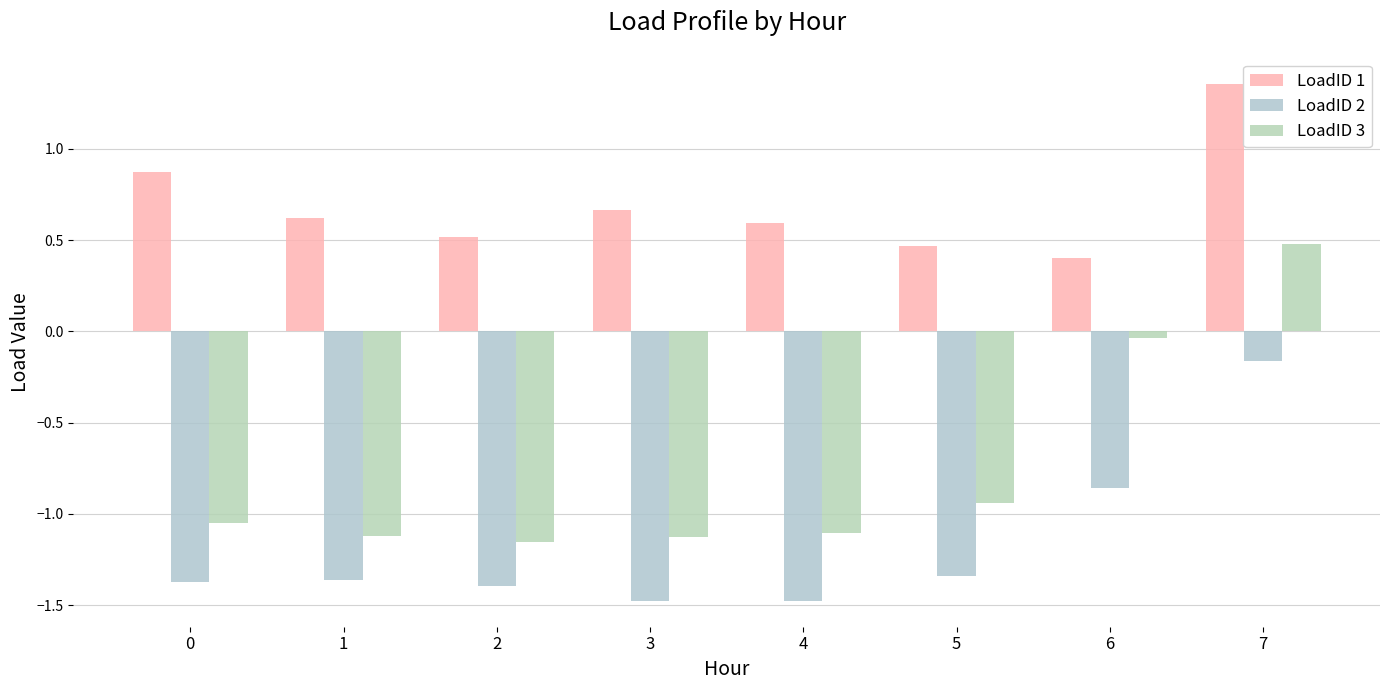

Which label corresponds to the smallest value in the chart?

4